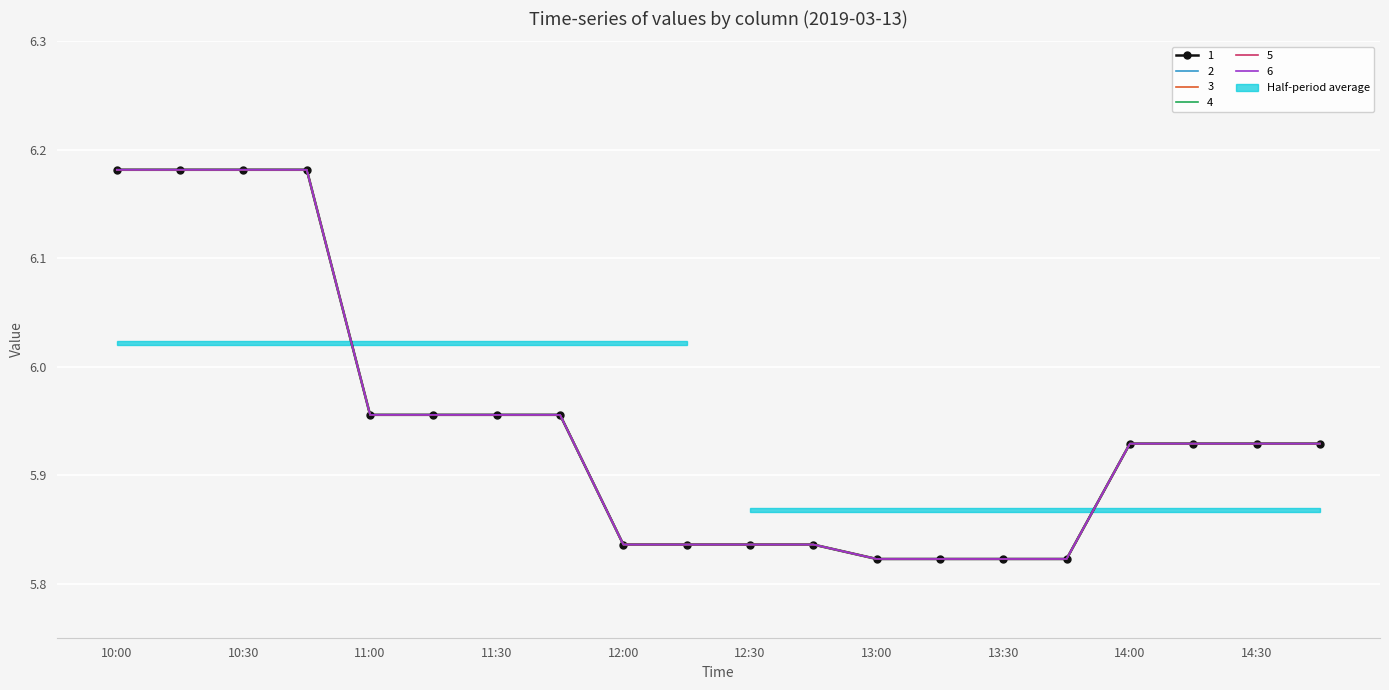

True or false: 5 has more than 0 interior local peaks.

True